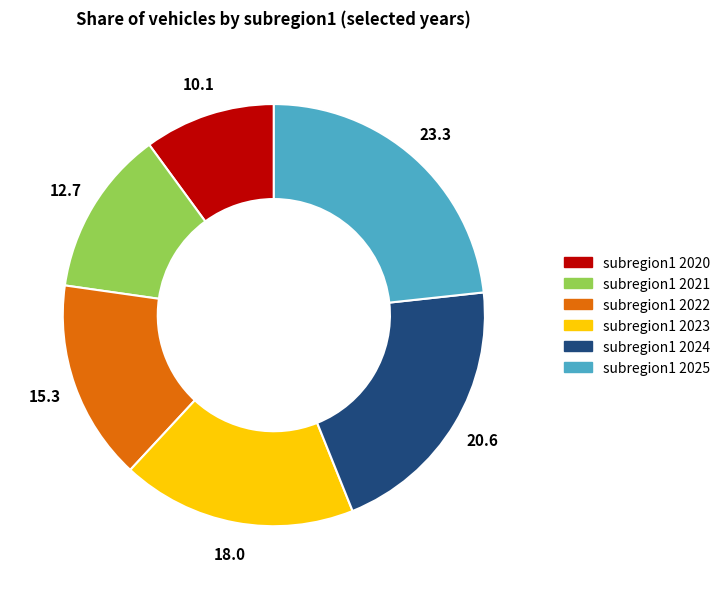

Combined, do subregion1 2025 and subregion1 2020 account for over 50%?

No